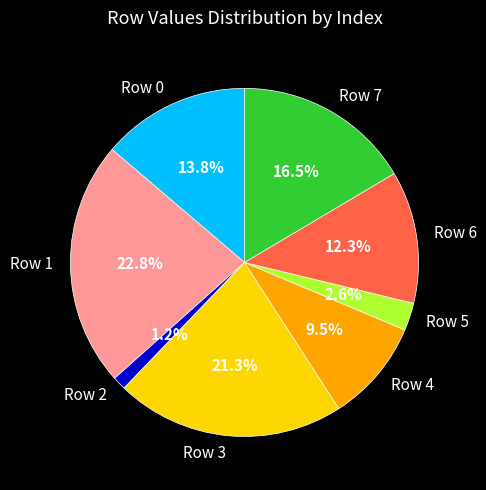

Does Row 1 account for over 50% of the chart?

No